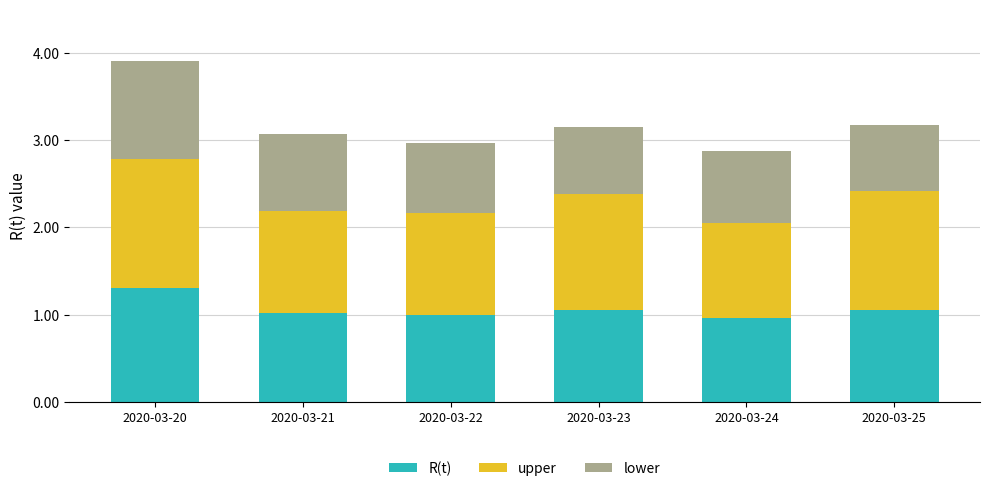

What are all the series names shown in the legend?

R(t), upper, lower